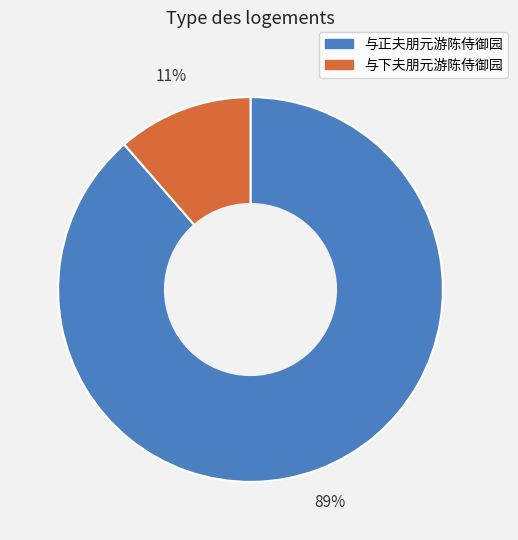

Do 与正夫朋元游陈侍御园 and 与下夫朋元游陈侍御园 together represent more than half of the pie?

Yes